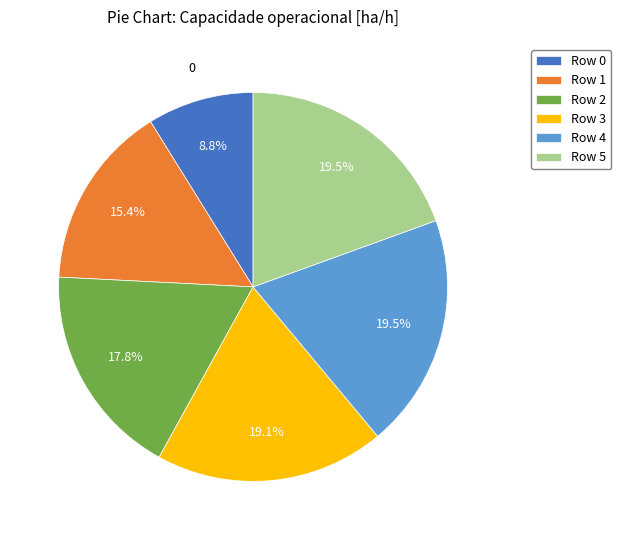

Is there any slice that represents more than half of the pie?

No